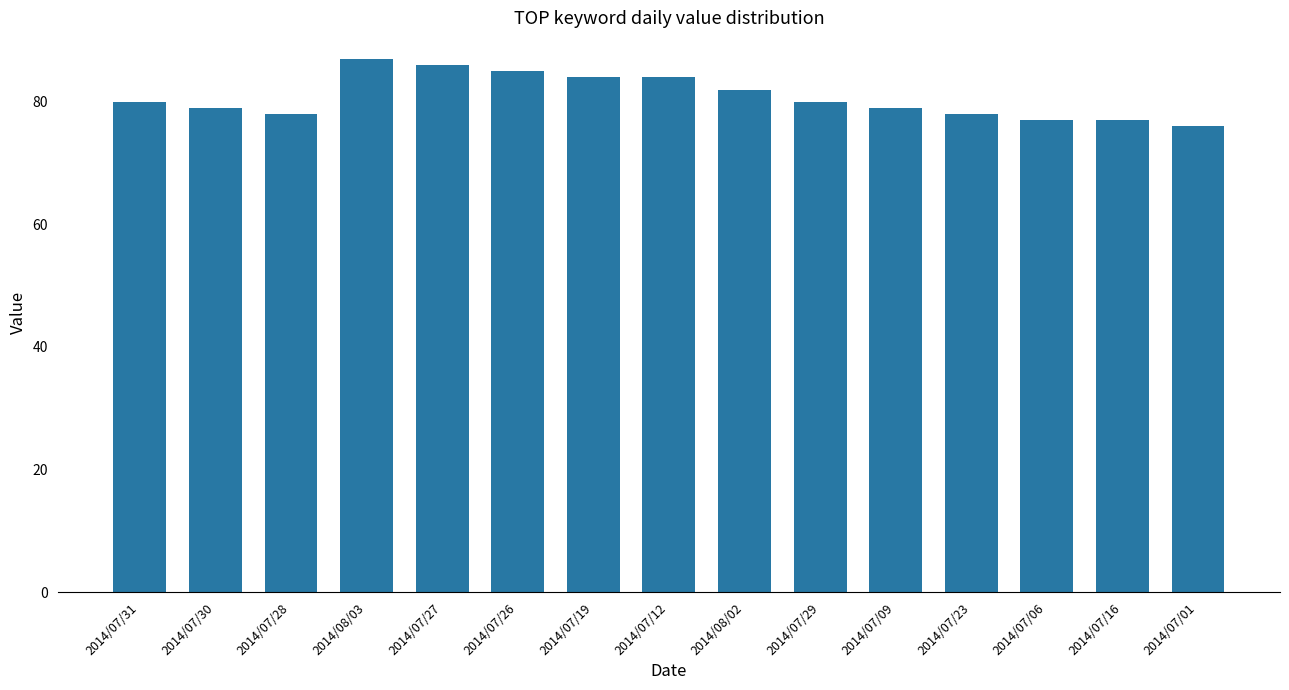

Read the value at 2014/07/06, to the nearest 10.

80